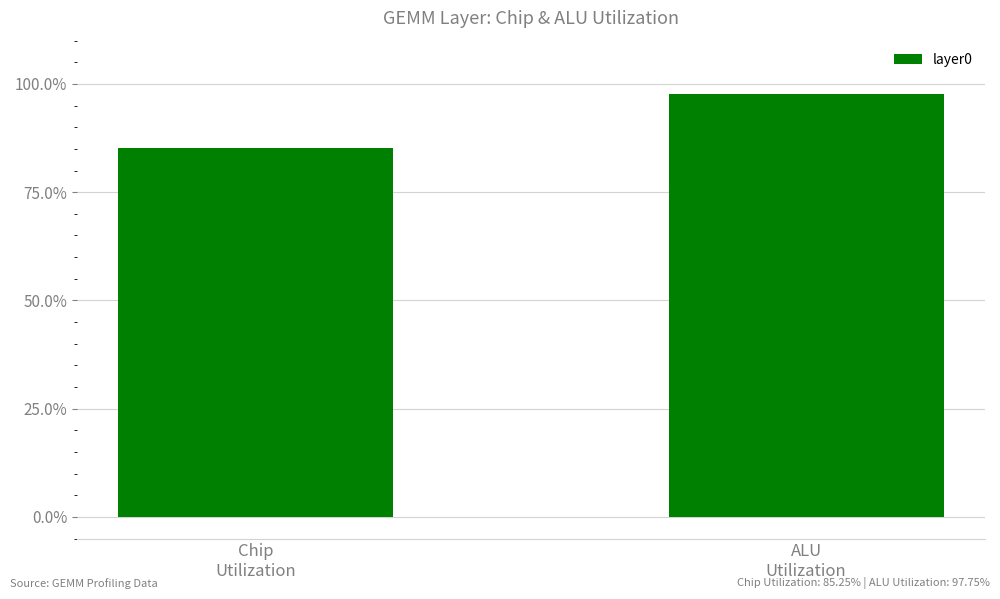

At which category does the chart reach its peak across all series?

ALU
Utilization